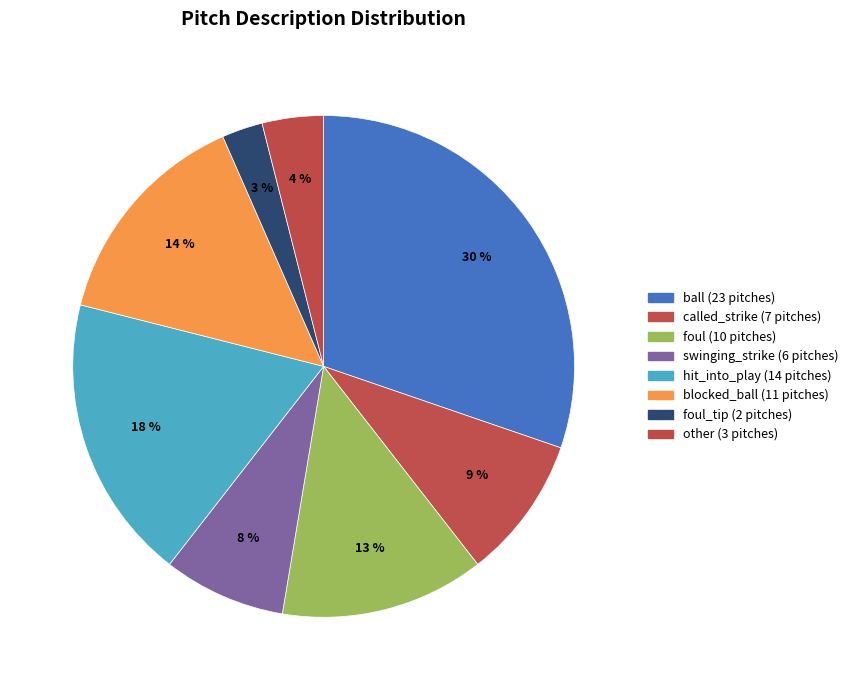

Which slice is the largest?

ball